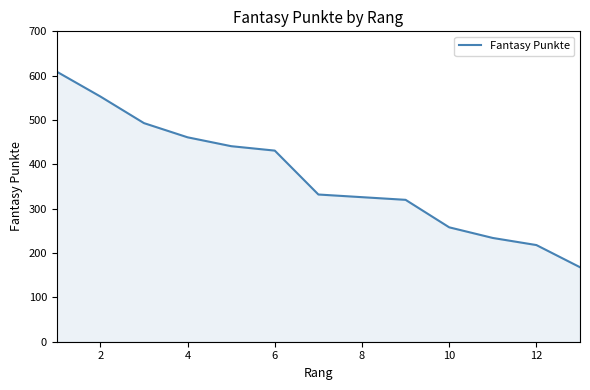

Between 6 and 8, which is larger?

6